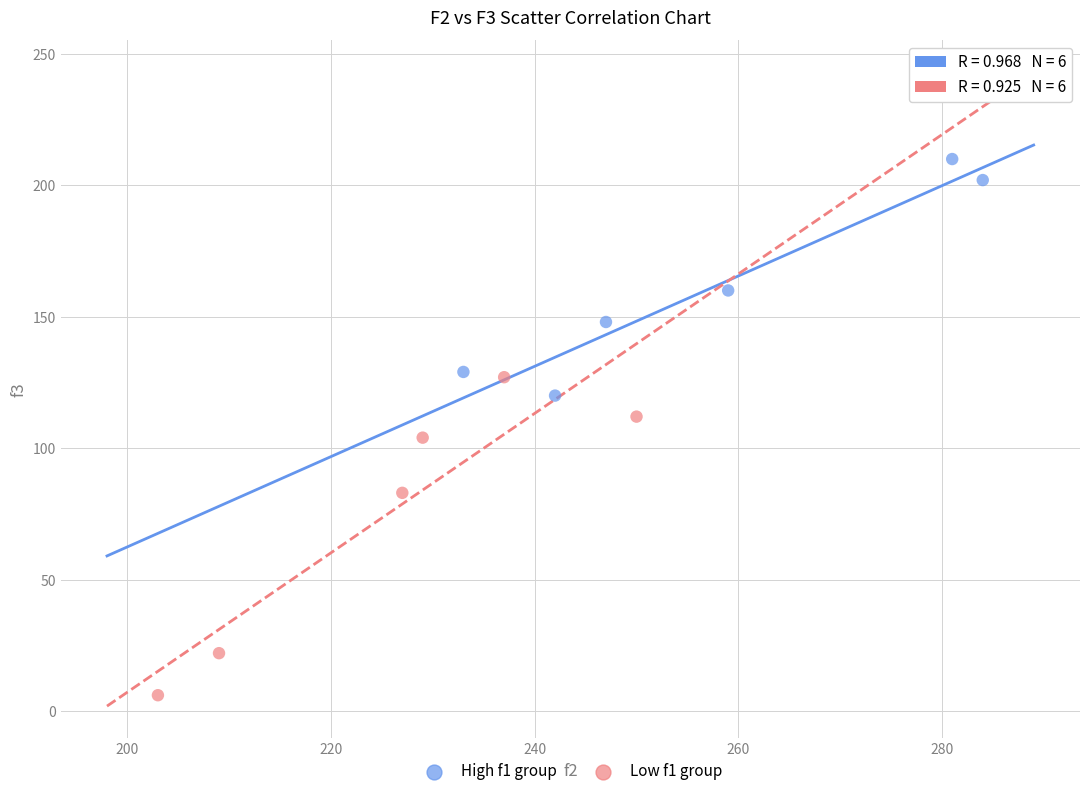

Which series contains the lowest Y value?

Low f1 group